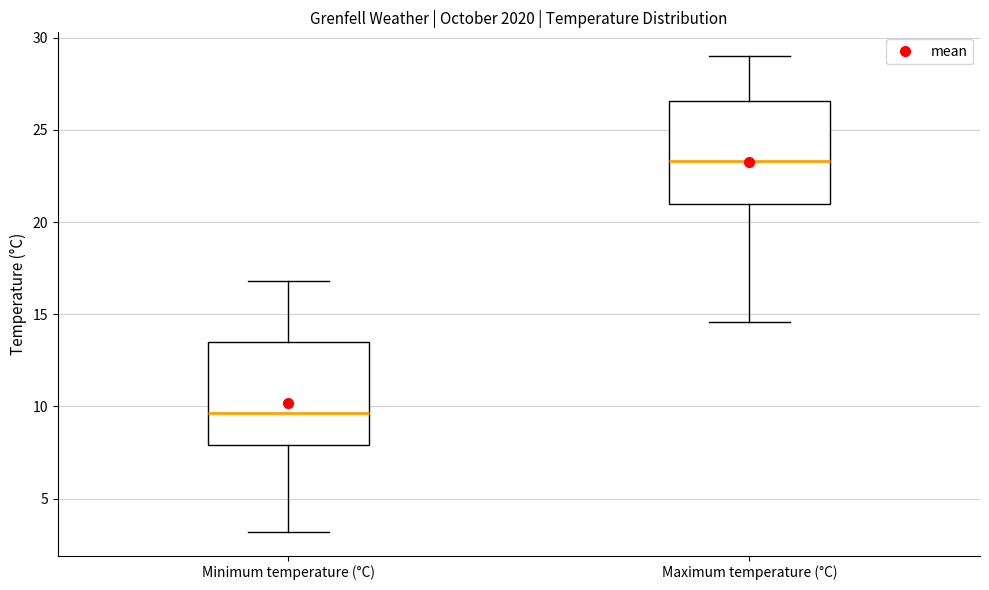

Reading left to right, transcribe this box plot: for each box, give where its median line is, the range the box spans, and where its two whiskers end, as read against the y-axis. The values are not printed on the chart, so give them approximately, as read against the axis.

Minimum temperature (°C): median 9.5, box 8.0 to 13.5, whiskers 3.0 to 17.0
Maximum temperature (°C): median 23.5, box 21.0 to 26.5, whiskers 14.5 to 29.0